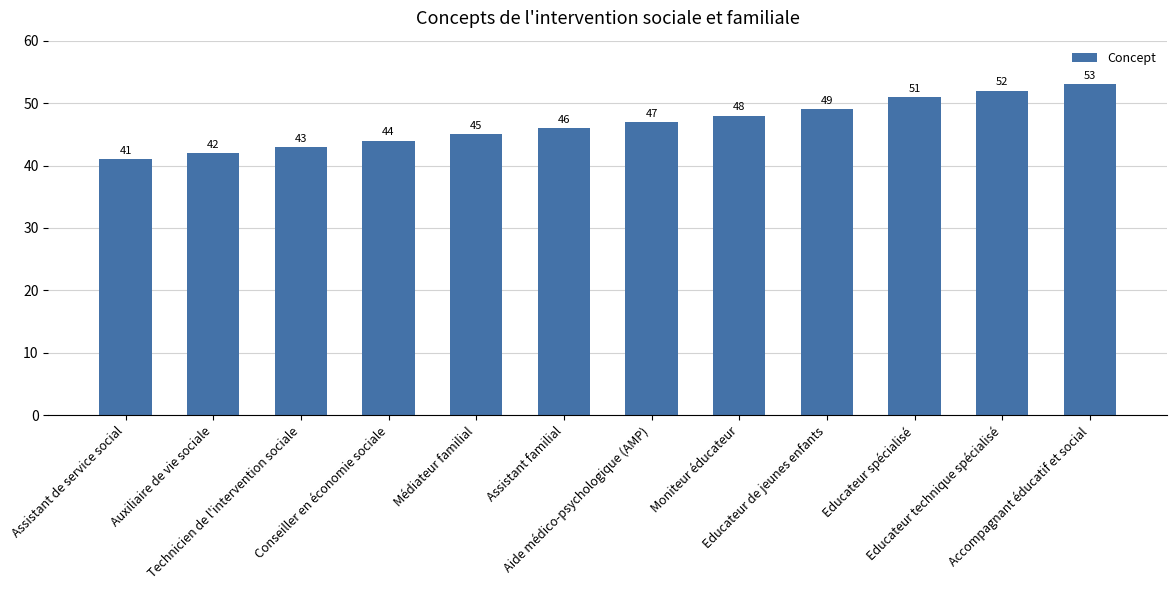

What position from the right is Educateur spécialisé?

3